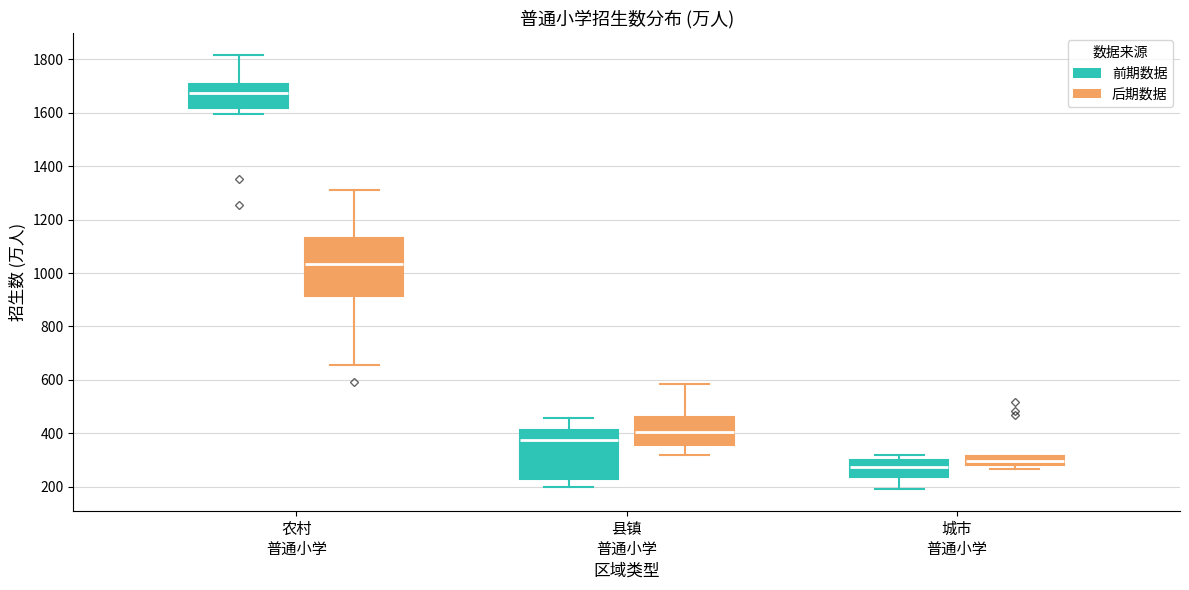

Reading left to right, transcribe this box plot: for each box, give where its median line is, the range the box spans, and where its two whiskers end, as read against the y-axis. The values are not printed on the chart, so give them approximately, as read against the axis.

农村 普通小学 (前期数据): median 1680, box 1620 to 1700, whiskers 1600 to 1820
农村 普通小学 (后期数据): median 1040, box 920 to 1140, whiskers 660 to 1320
县镇 普通小学 (前期数据): median 380, box 220 to 420, whiskers 200 to 460
县镇 普通小学 (后期数据): median 400, box 360 to 460, whiskers 320 to 580
城市 普通小学 (前期数据): median 280, box 240 to 300, whiskers 200 to 320
城市 普通小学 (后期数据): median 300, box 280 to 320, whiskers 260 to 320